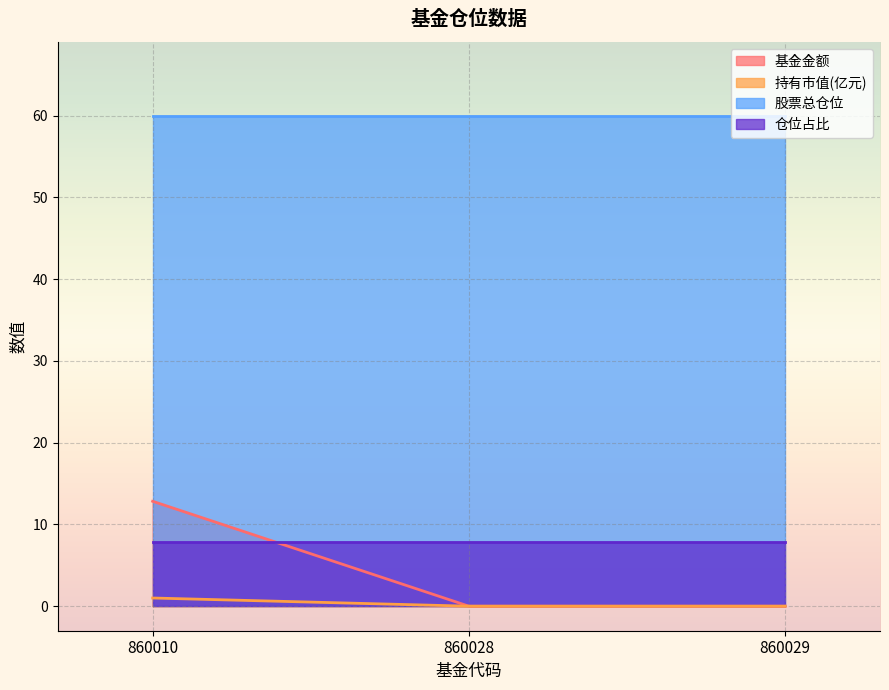

List the series in order of their peak value, highest first.

股票总仓位, 基金金额, 仓位占比, 持有市值(亿元)